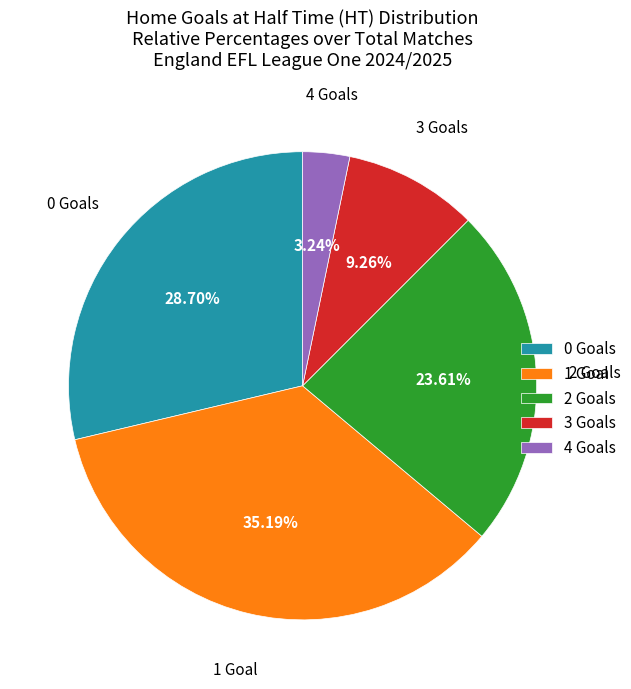

Which category has the smallest portion of the pie?

4